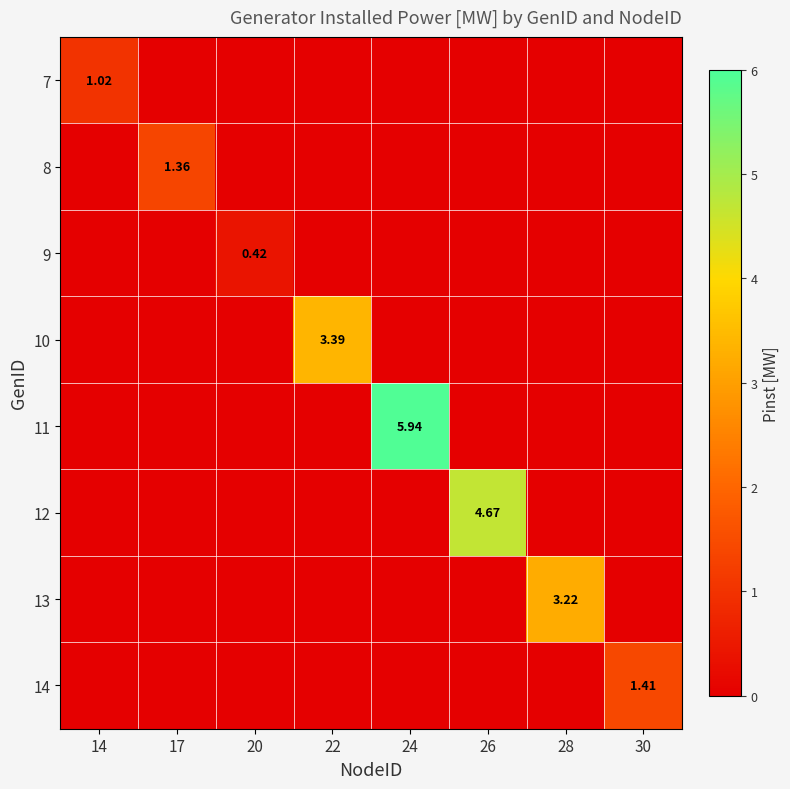

True or false: 7 has a value of 0.0 at 17.

True